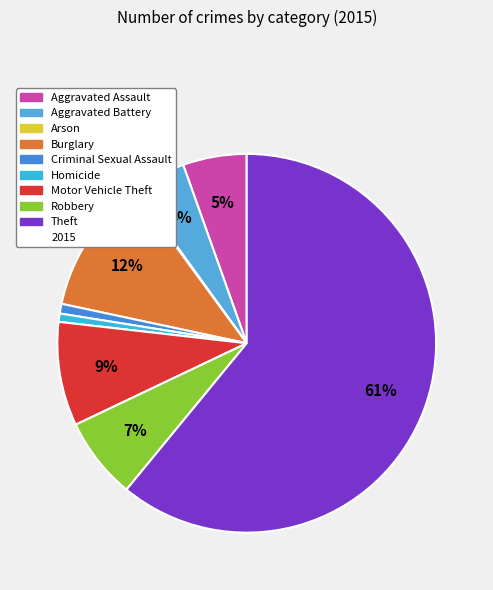

To the nearest percent, what is the difference between the largest and smallest slice percentages?

61%